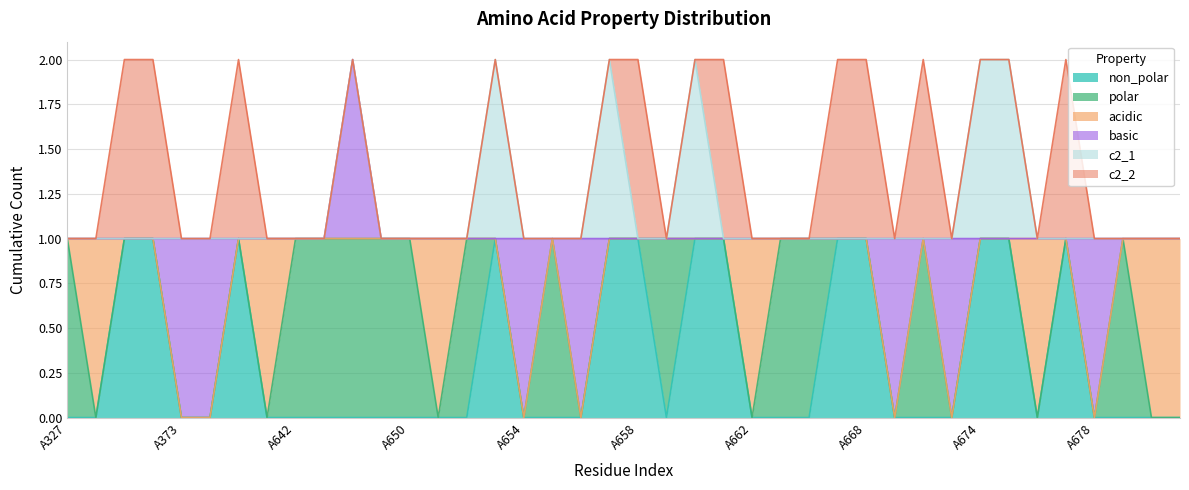

Is the value of non_polar at A643 greater than the value of acidic at A657?

No